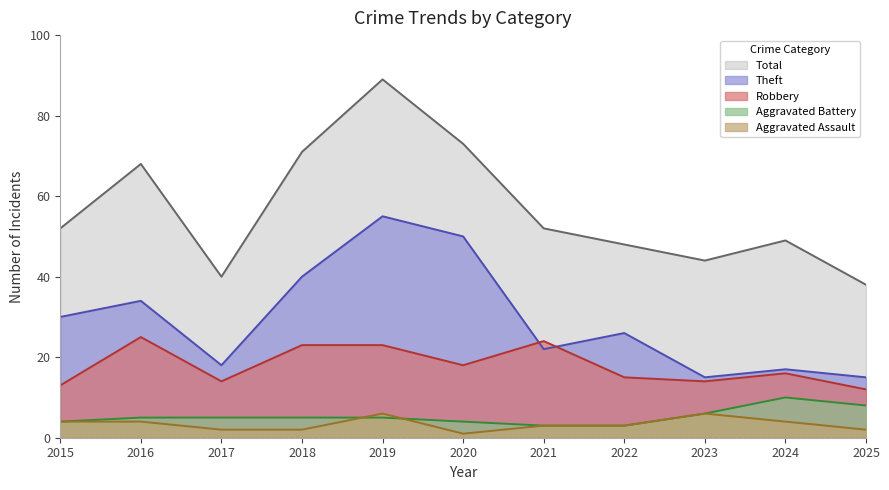

True or false: Total and Theft cross at least once.

False